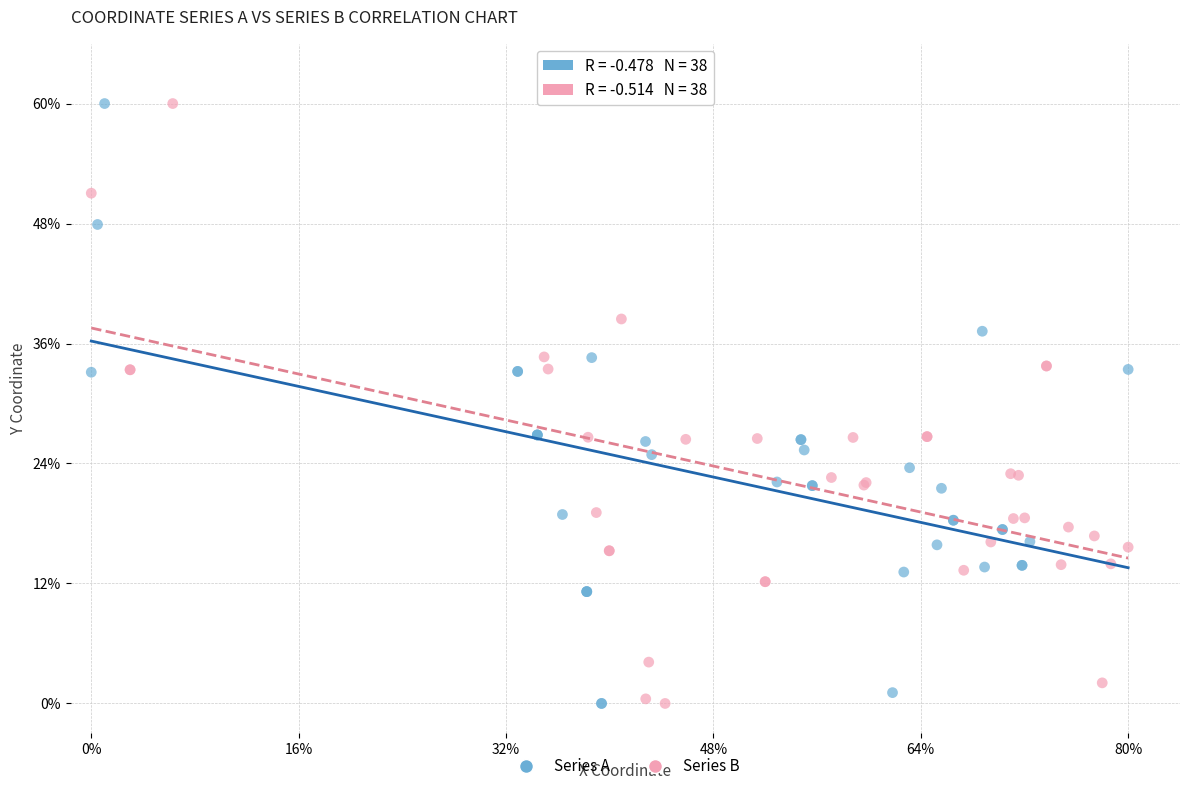

What are all the series names shown in the legend?

Series A, Series B